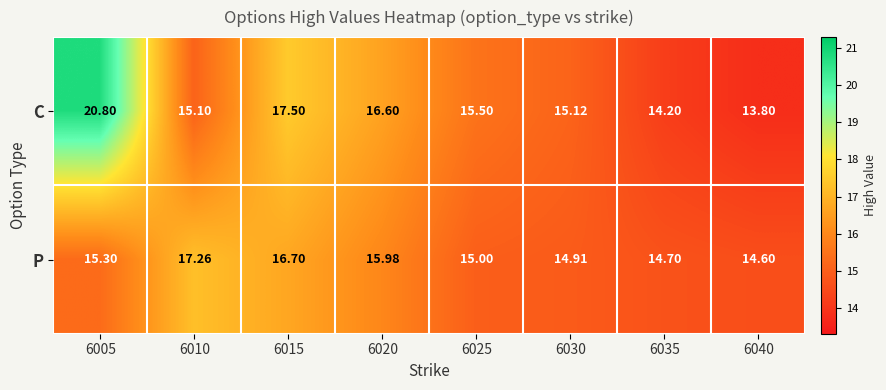

Between 6010 and 6040, which series saw the biggest shift?

P